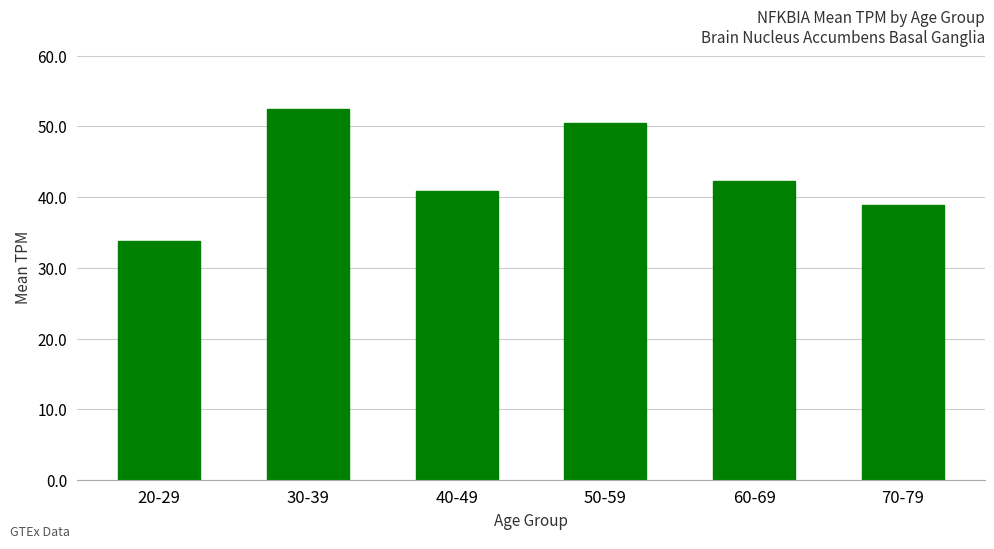

What is the change in value from 50-59 to 60-69?

-8.2